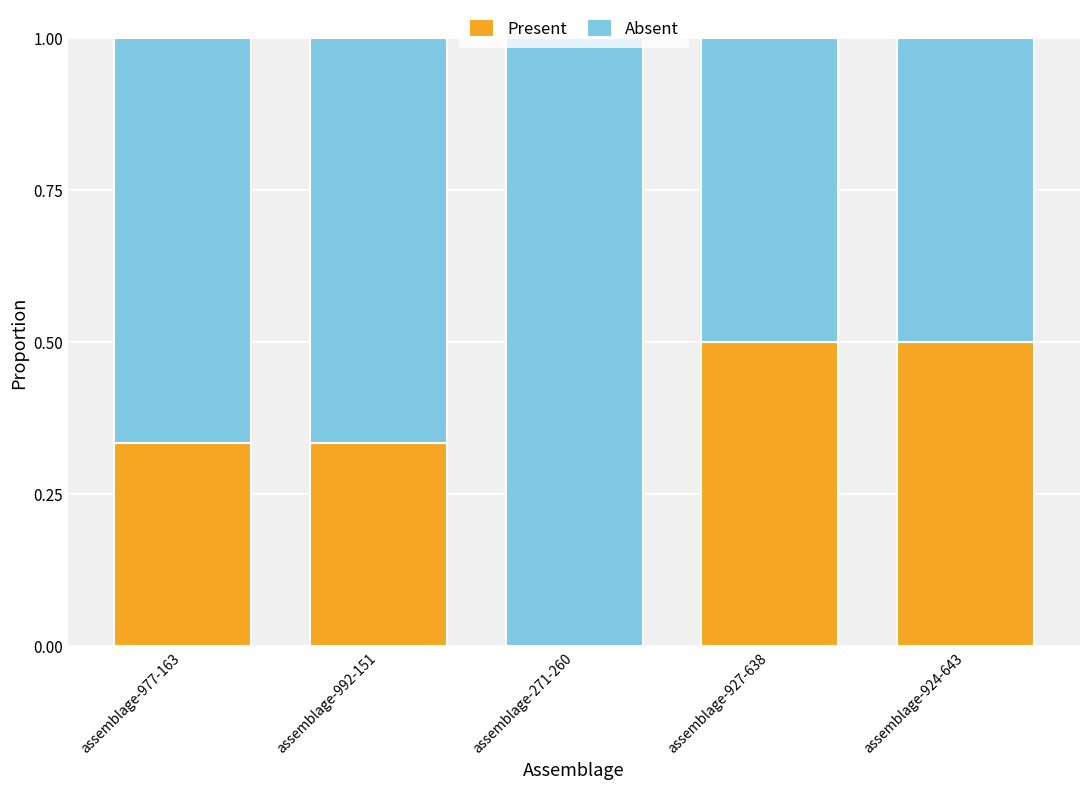

What is the total value across all series at assemblage-927-638?

1.0